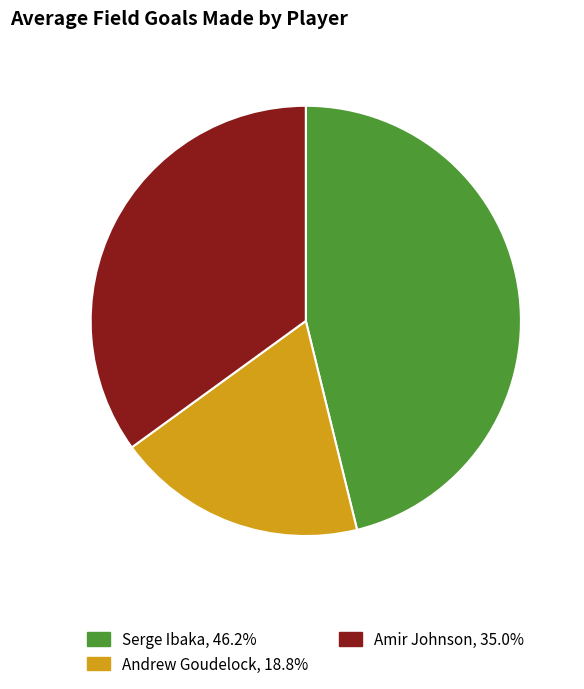

The Serge Ibaka slice represents 39% of the pie. True or false?

False